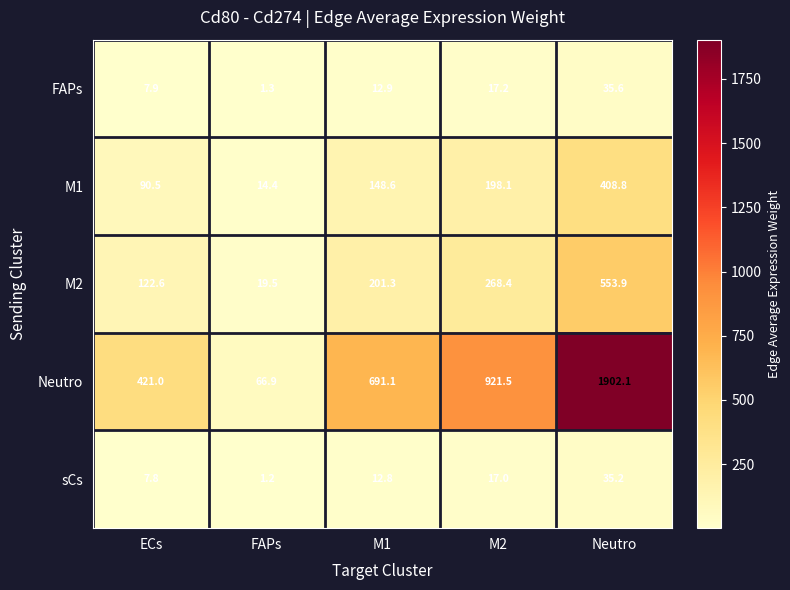

How many categories are shown in the chart?

5